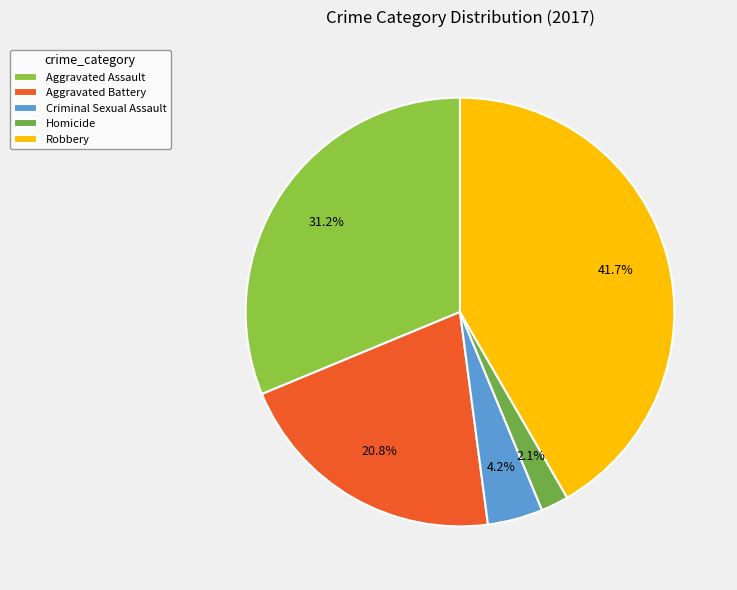

How many slices are in this pie chart?

5